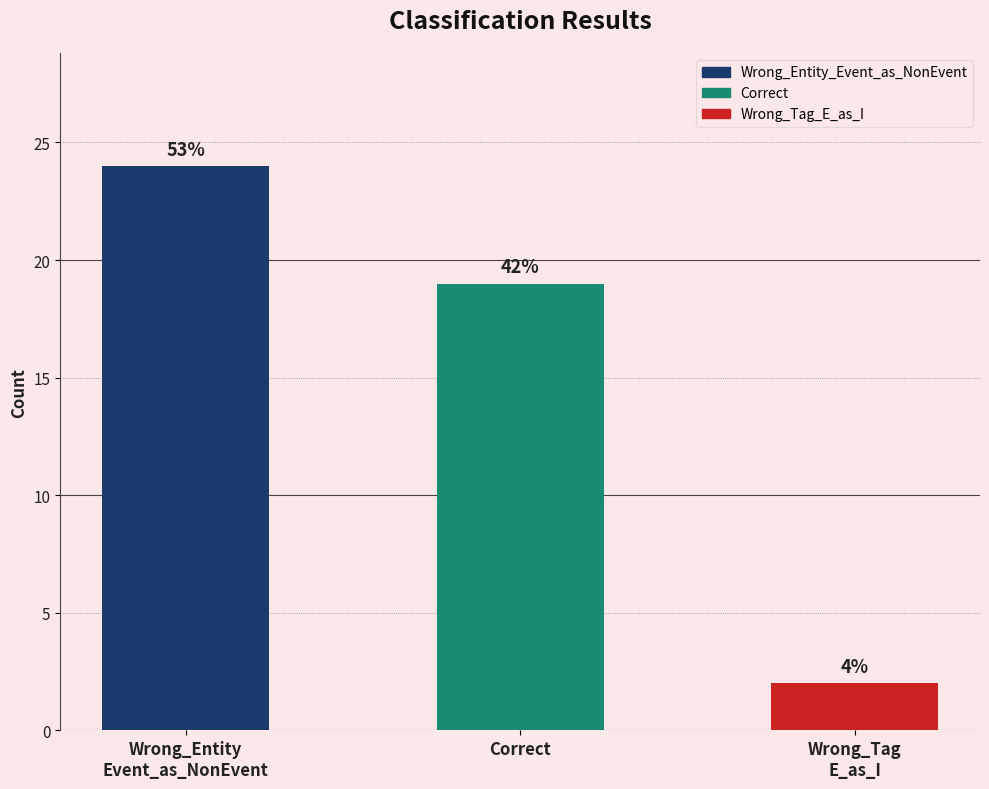

The value at Wrong_Entity
Event_as_NonEvent is 35. True or false?

False